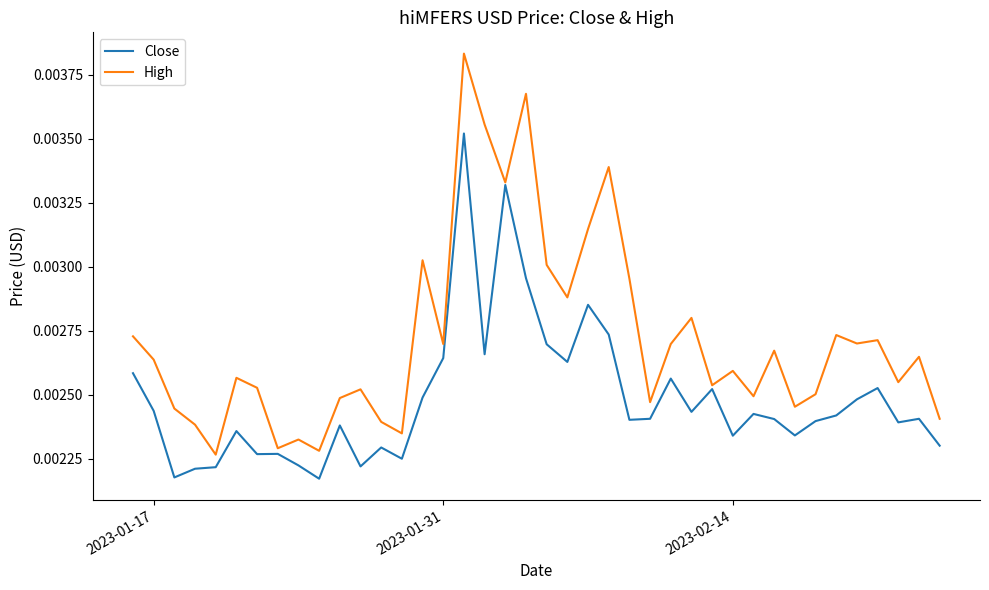

Which series has the largest range (max minus min)?

High